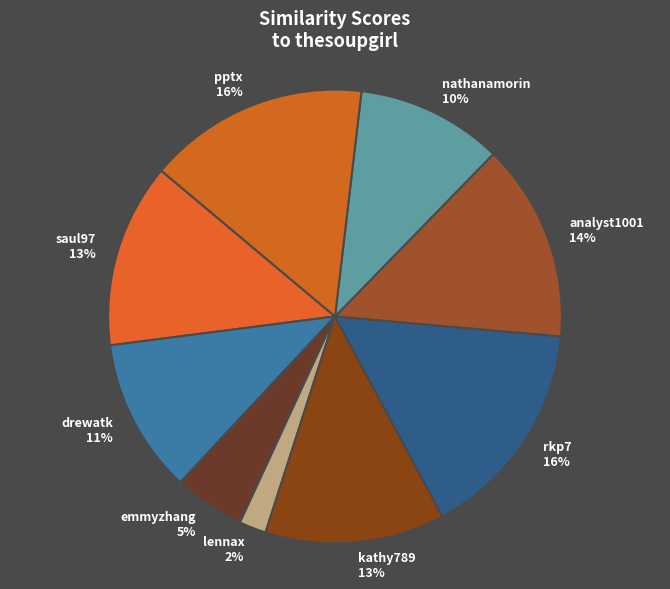

True or false: nathanamorin accounts for 1% of the total.

False